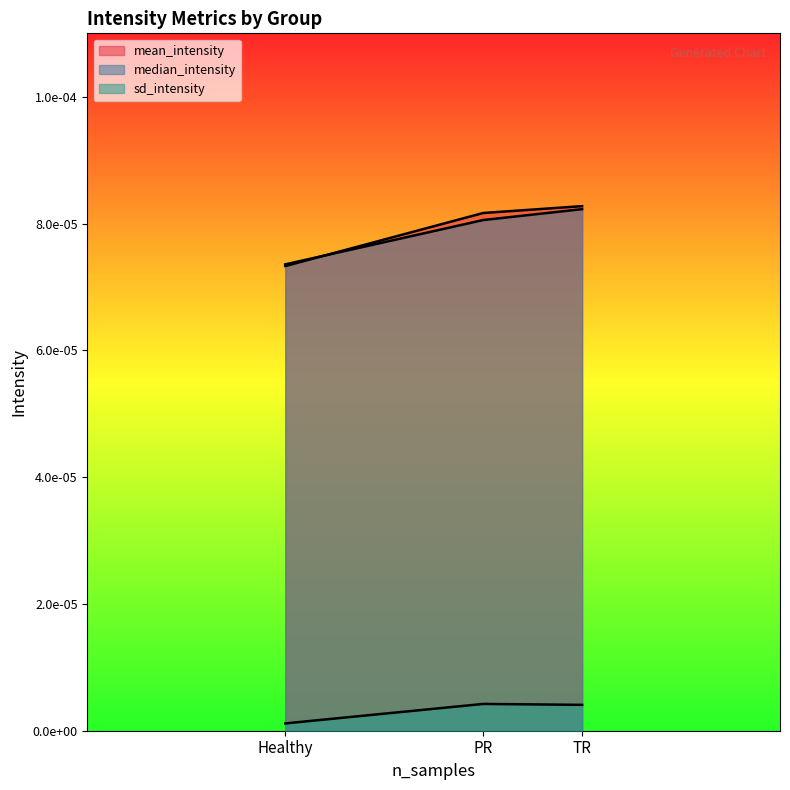

Does the chart display data point markers on the line(s)?

No